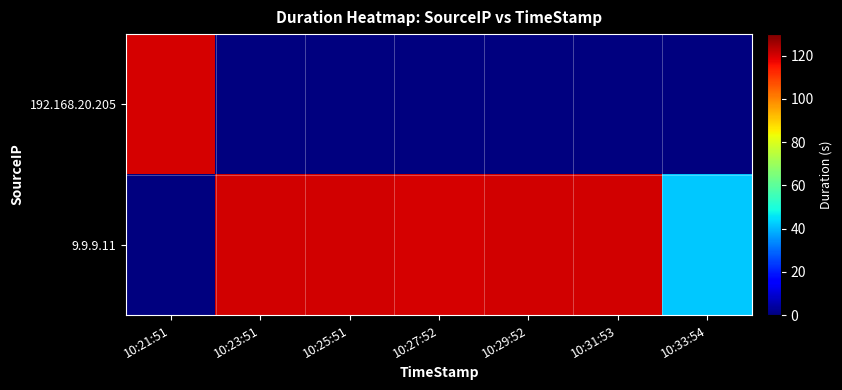

Which series changed the most between 10:23:51 and 10:33:54?

9.9.9.11